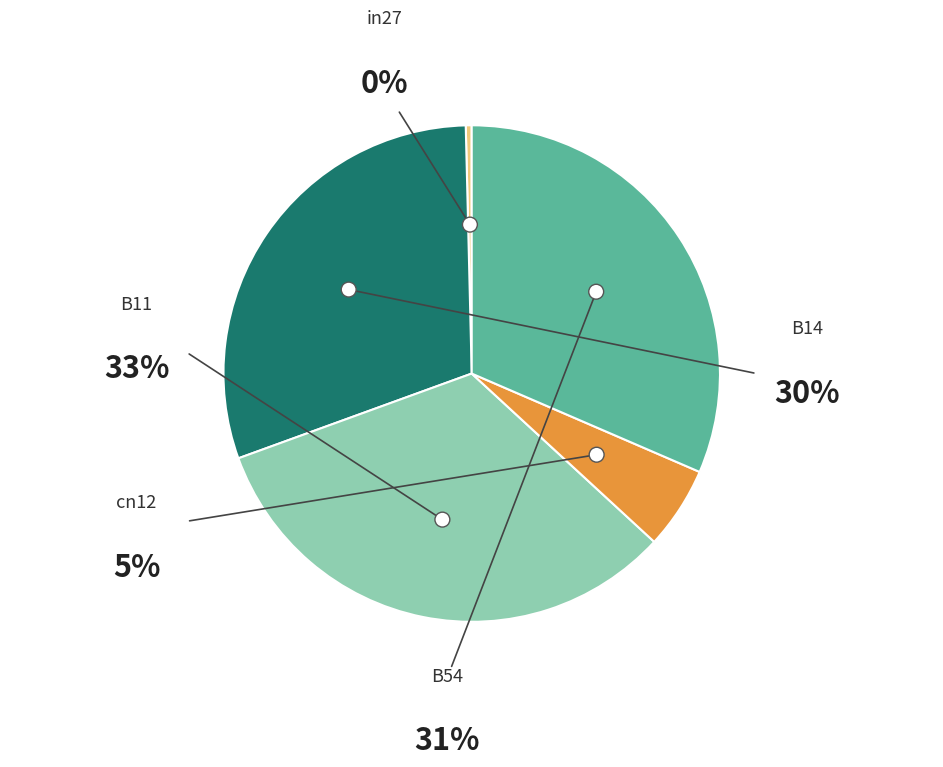

What percentage do in27 and B54 together represent?

31.9%